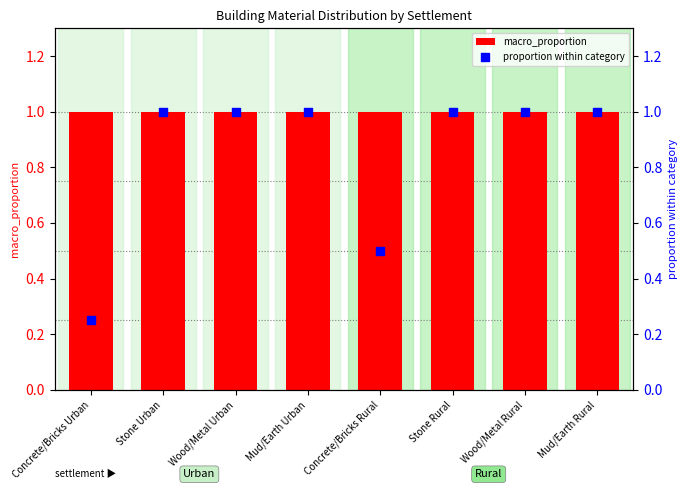

At how many categories does at least one series exceed 0?

8